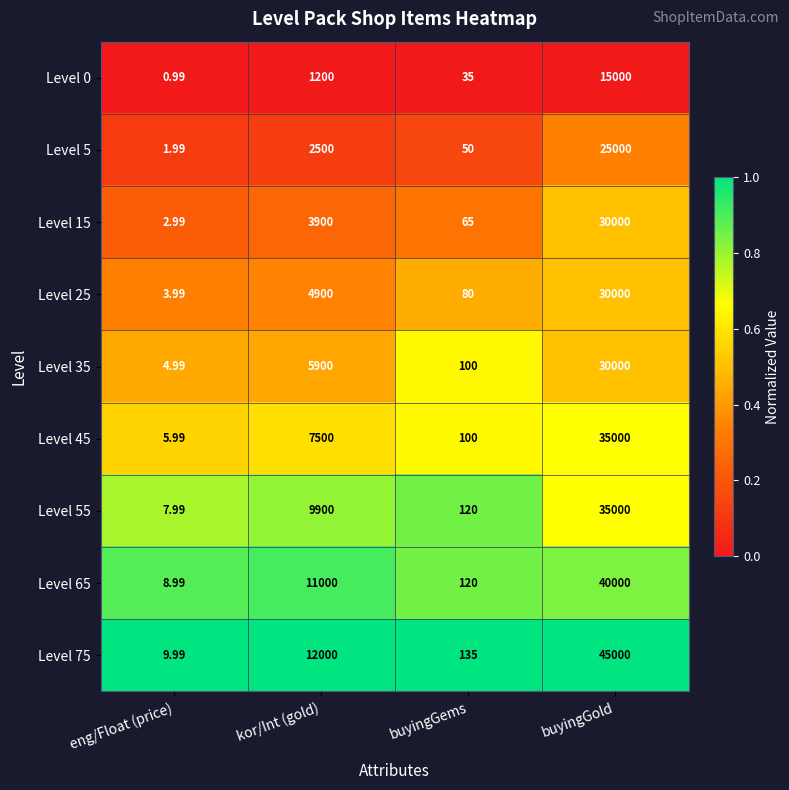

Rank the categories by Level 45 value from lowest to highest.

eng/Float (price), buyingGems, kor/Int (gold), buyingGold